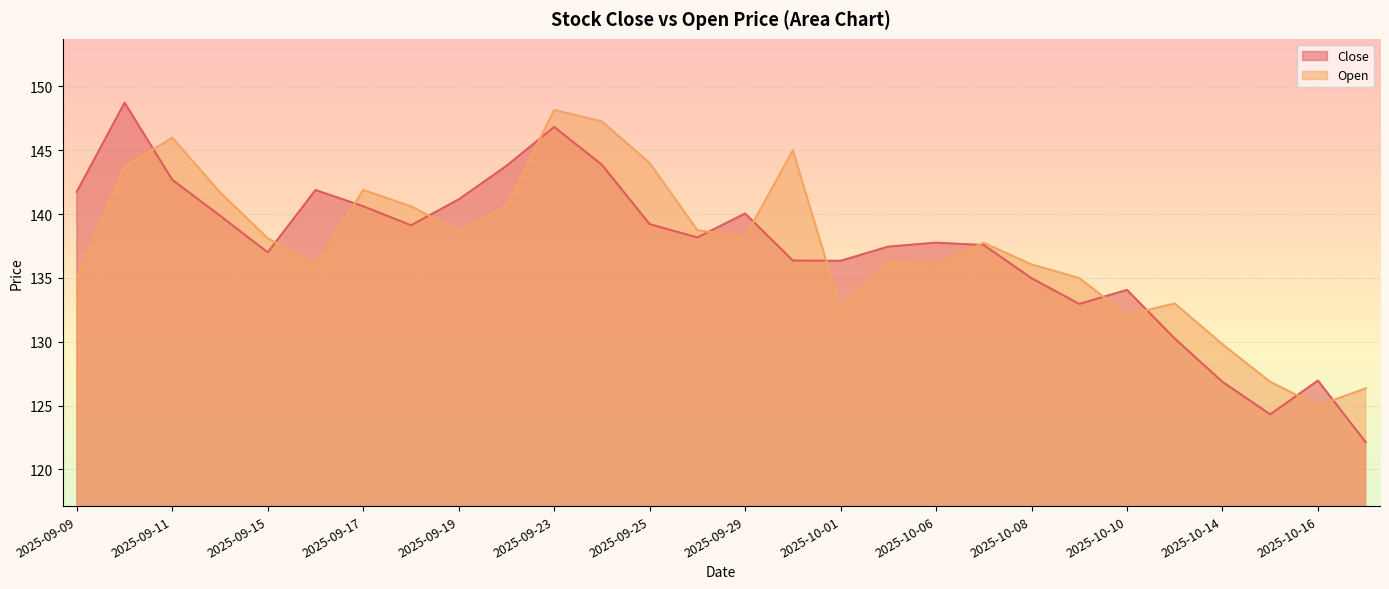

Read the Close value at 2025-10-17.

122.1